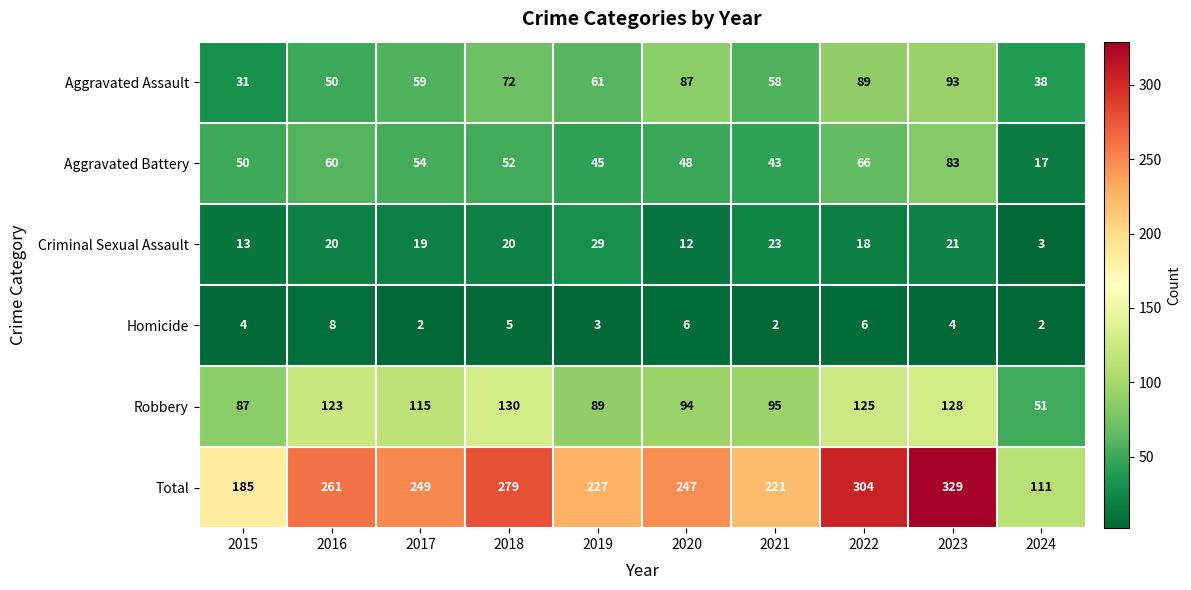

What is the difference between the maximum and second lowest values in the Criminal Sexual Assault series?

17